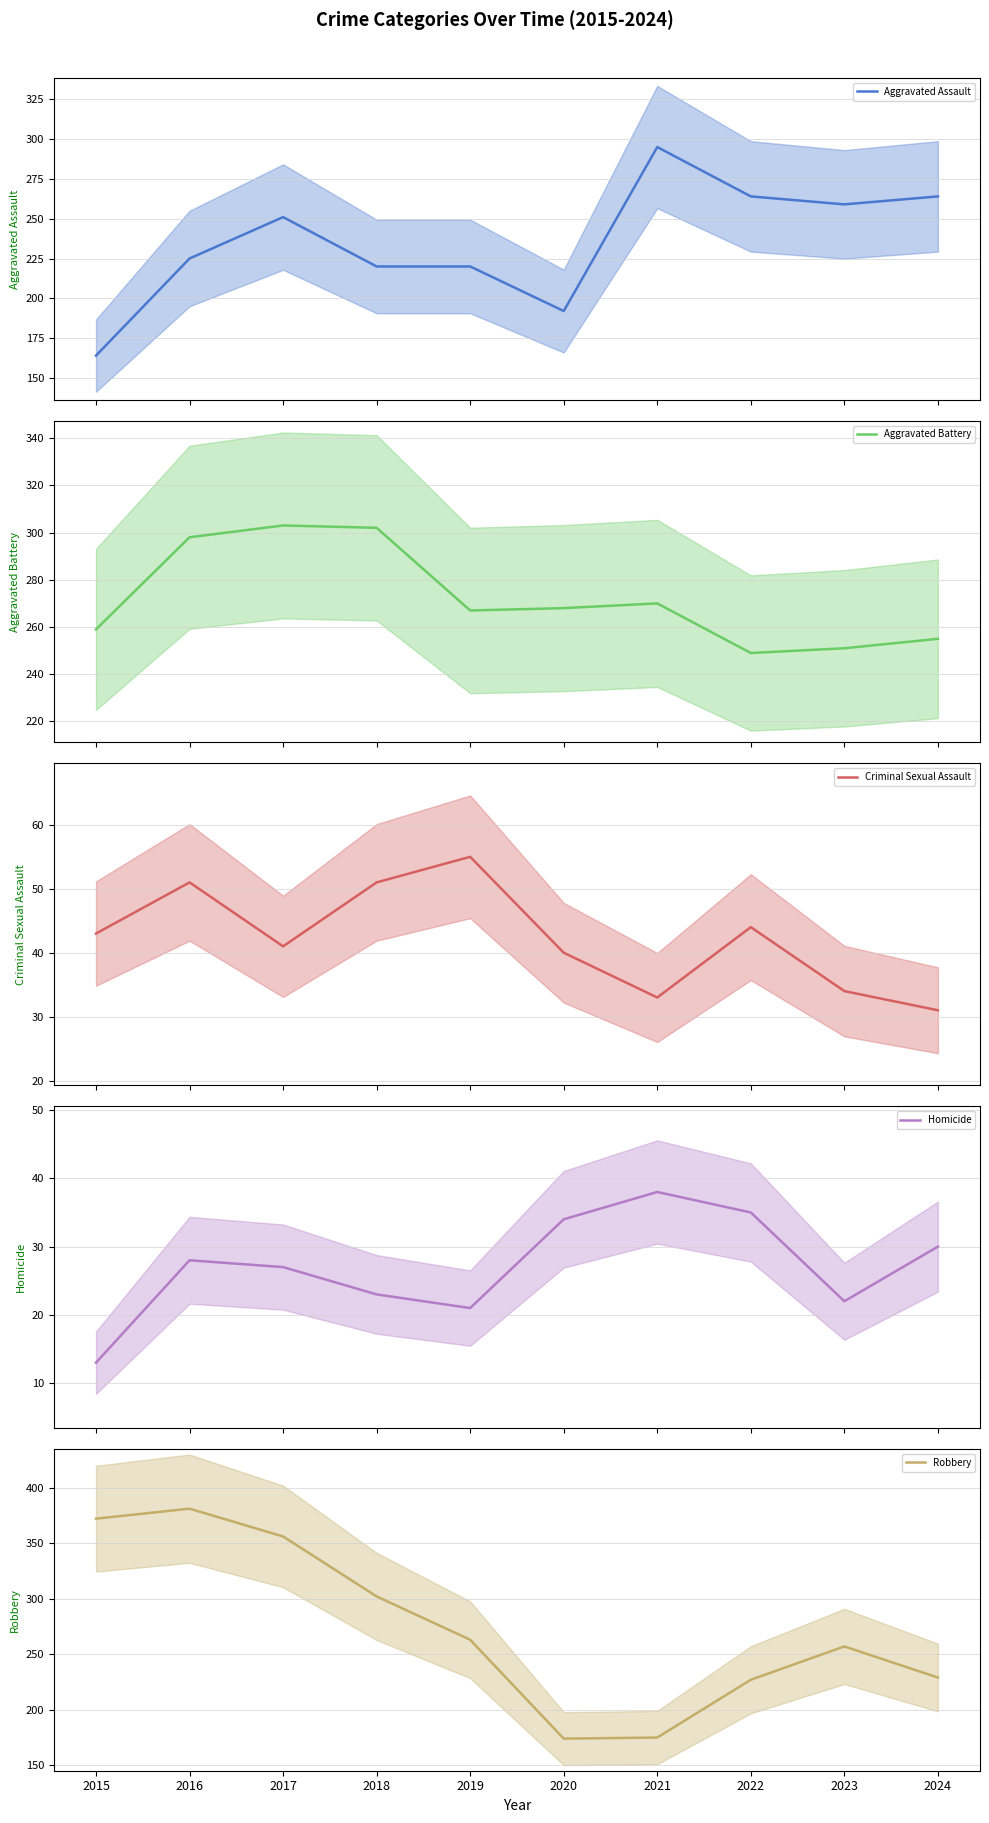

What is the average value of the Homicide series?

27